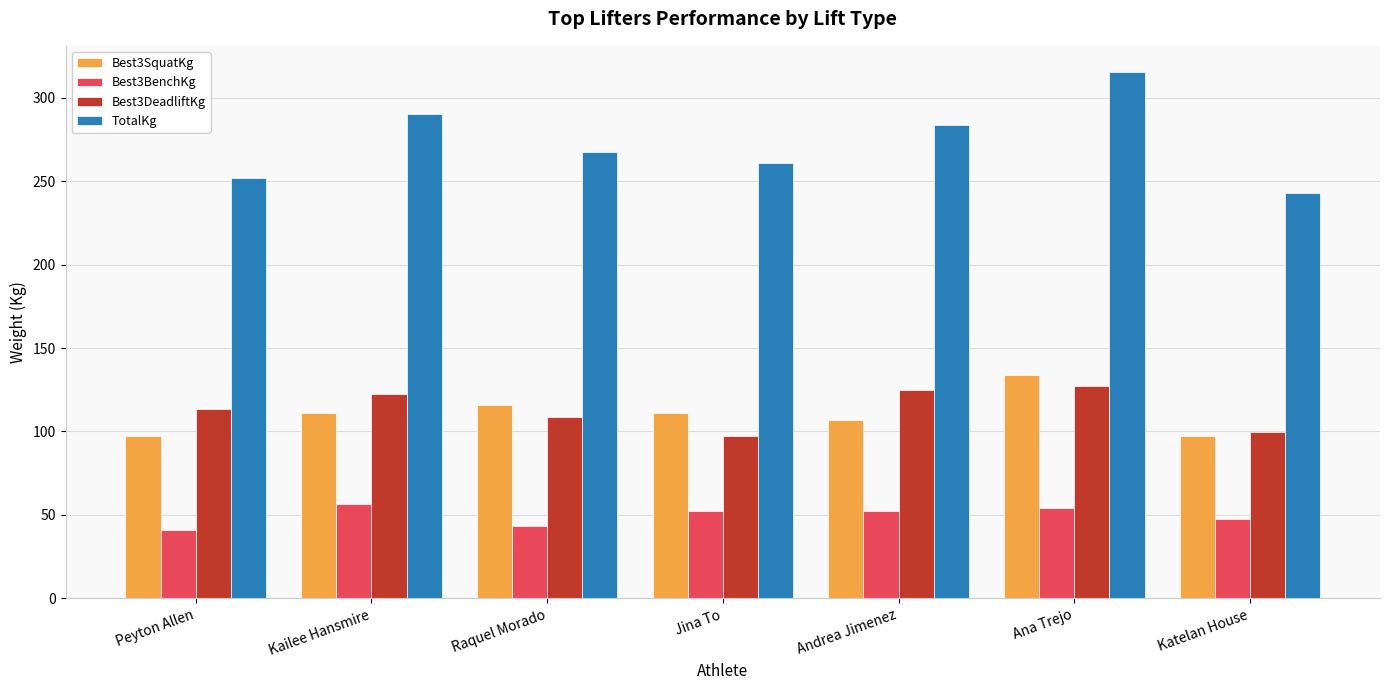

What position from the right is Ana Trejo?

2